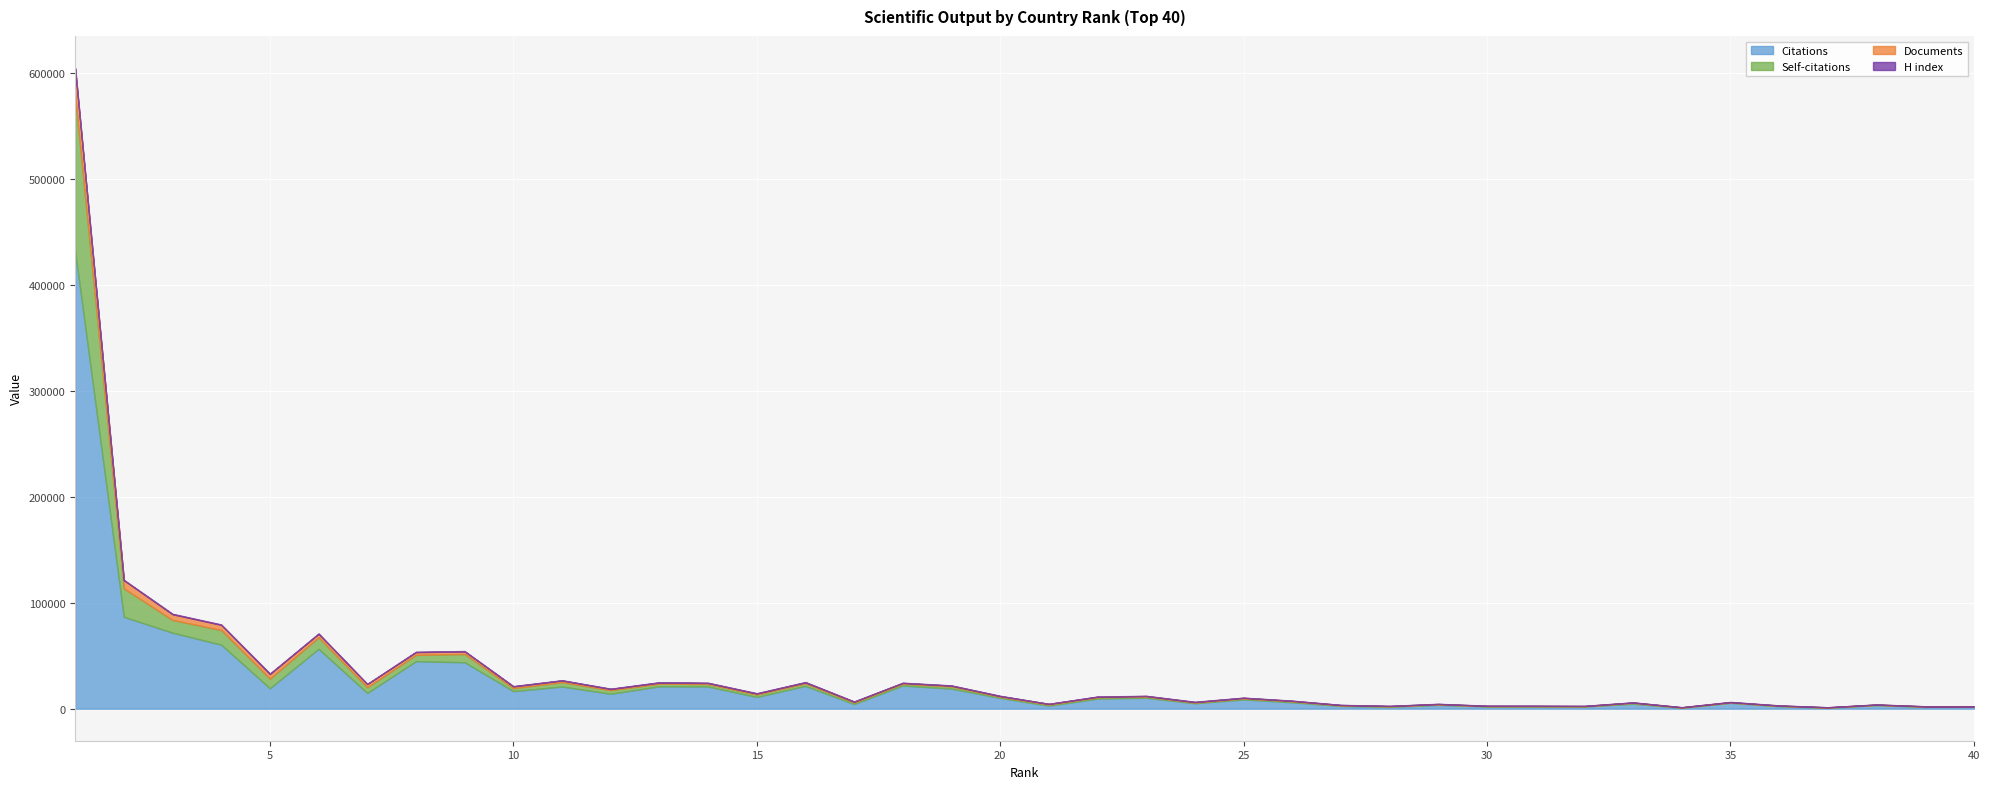

What is the maximum value for Documents?

25762